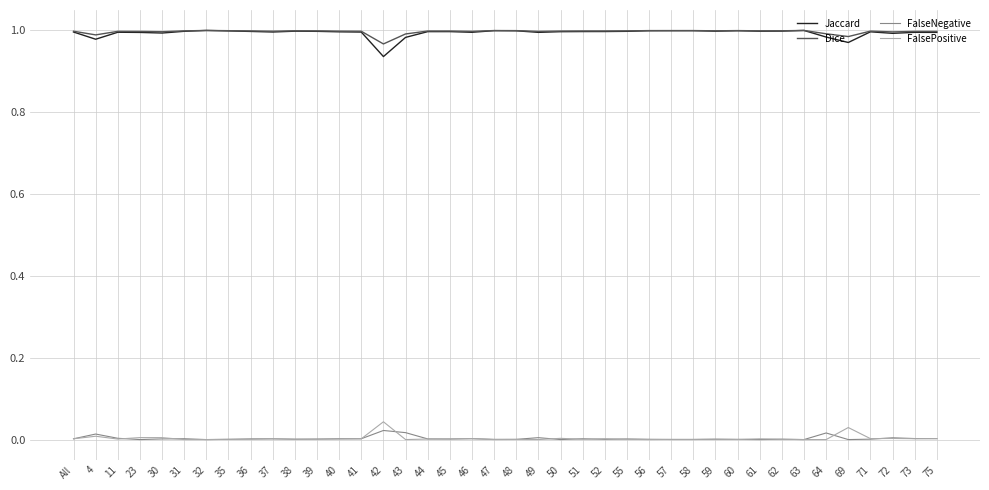

Where is Dice nearest to the value 0?

42